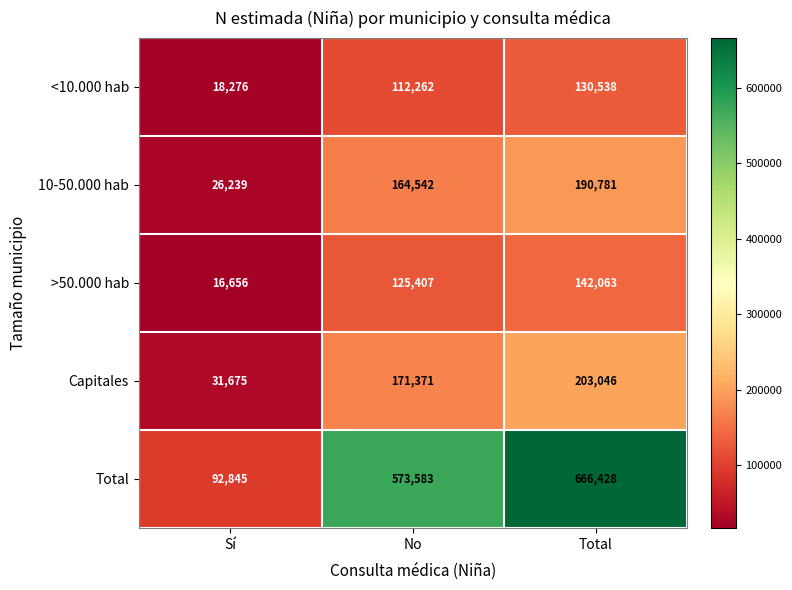

Where is Total nearest to the value 379636?

No